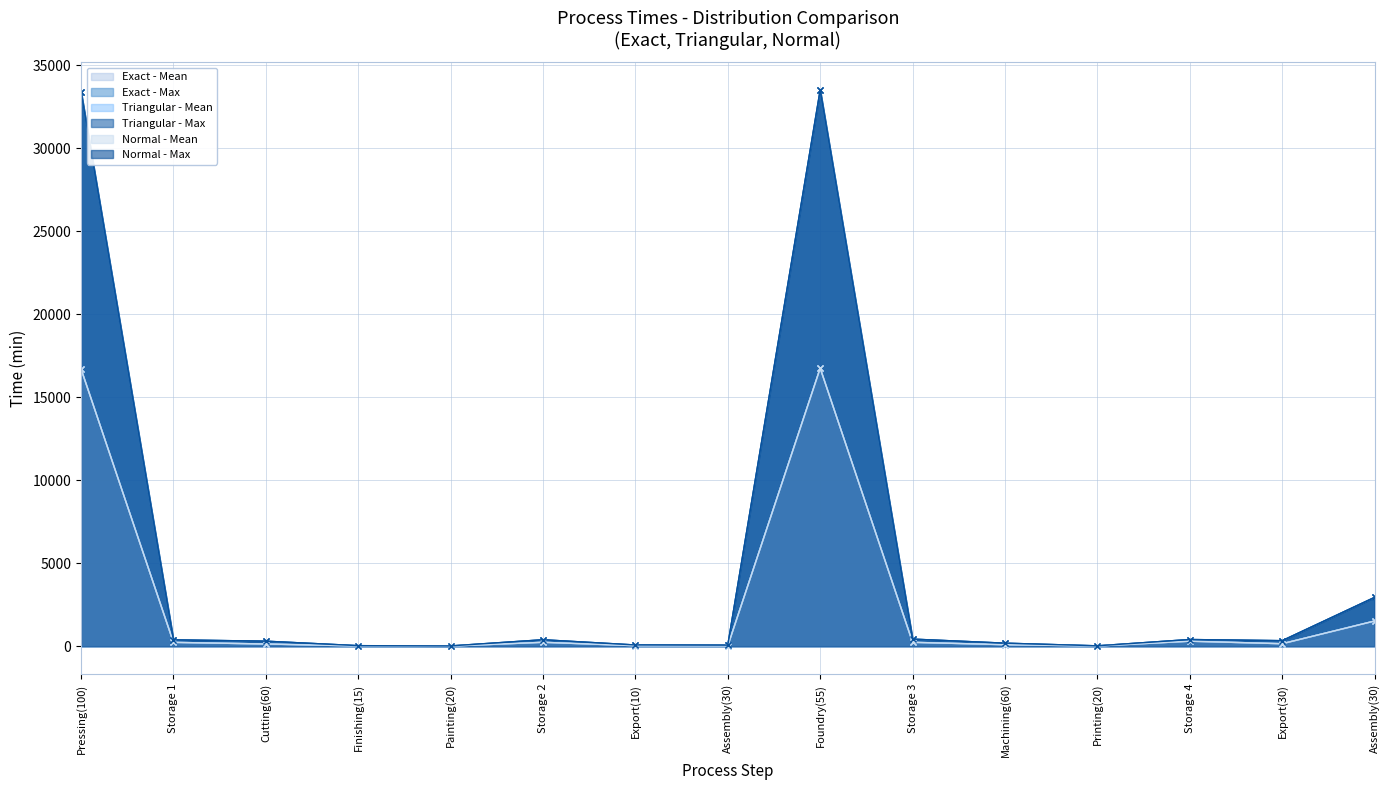

In Normal - Mean, how many points are higher than both neighbors (excluding endpoints)?

3